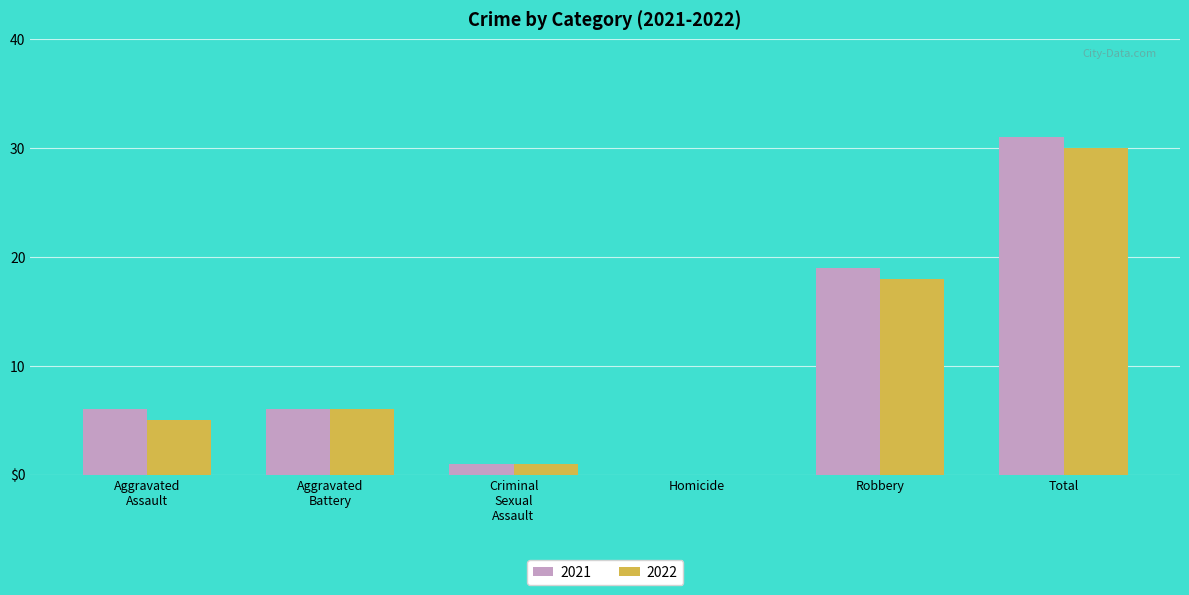

Rank the series by their maximum value, from highest to lowest.

2021, 2022